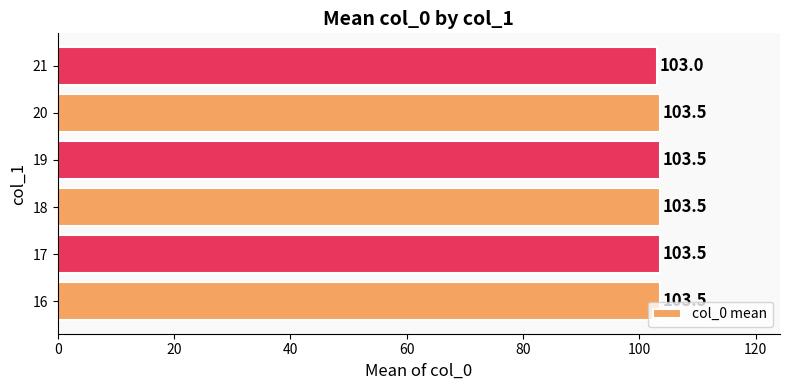

Is it true that the value at 21 is 71.6?

False